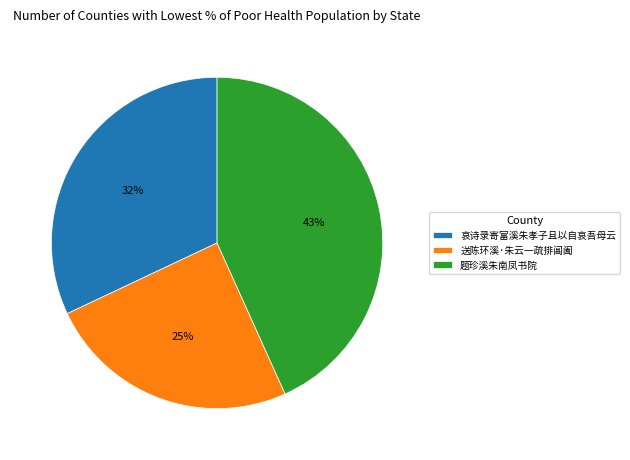

Is 题珍溪朱南凤书院 the majority of the pie?

No